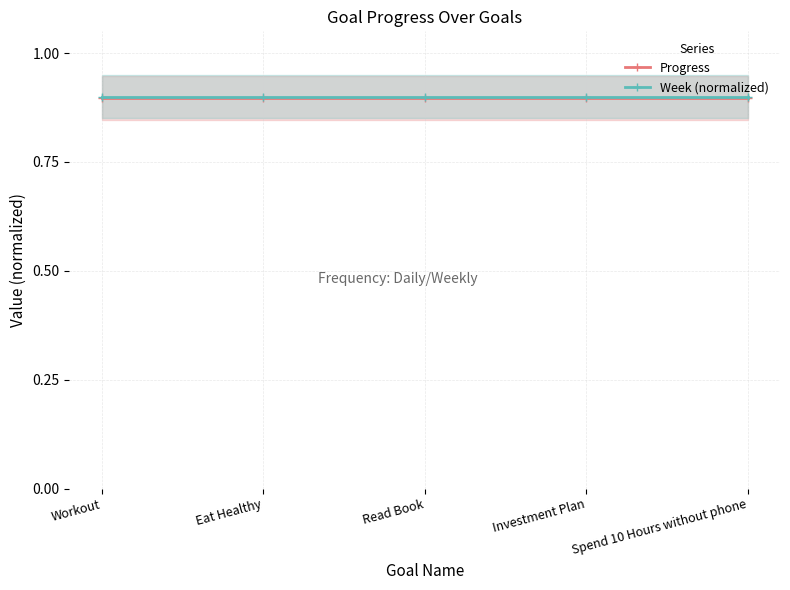

Reading left to right, transcribe all the data shown in this chart.

Progress: 0.9	0.9	0.9	0.9	0.9
Week (normalized): 0.9	0.9	0.9	0.9	0.9